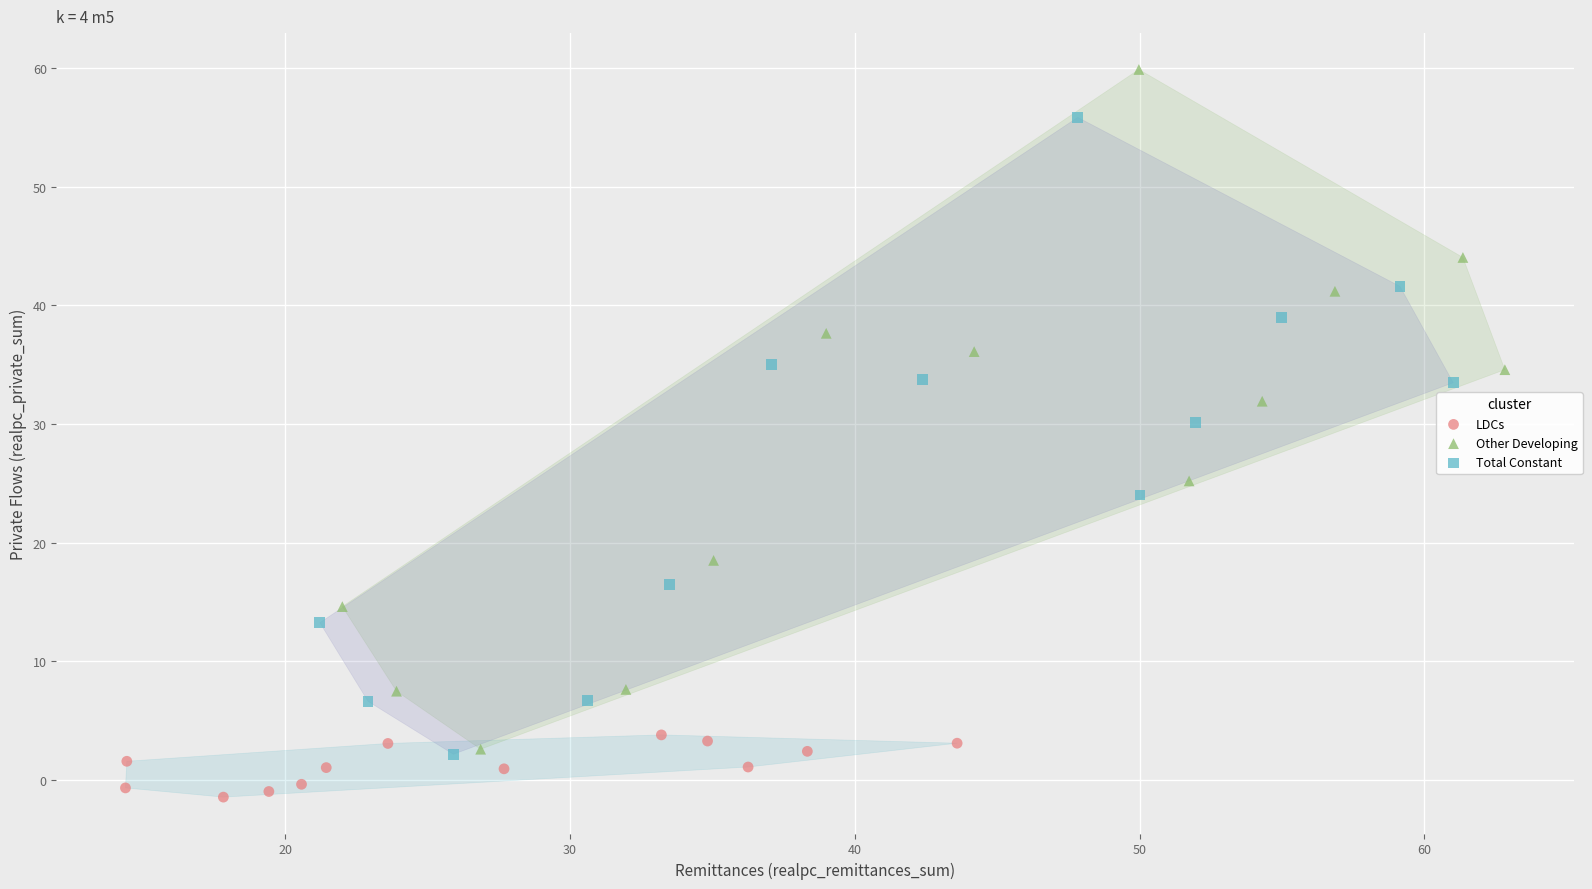

Which series has the widest spread of Y values?

Other Developing